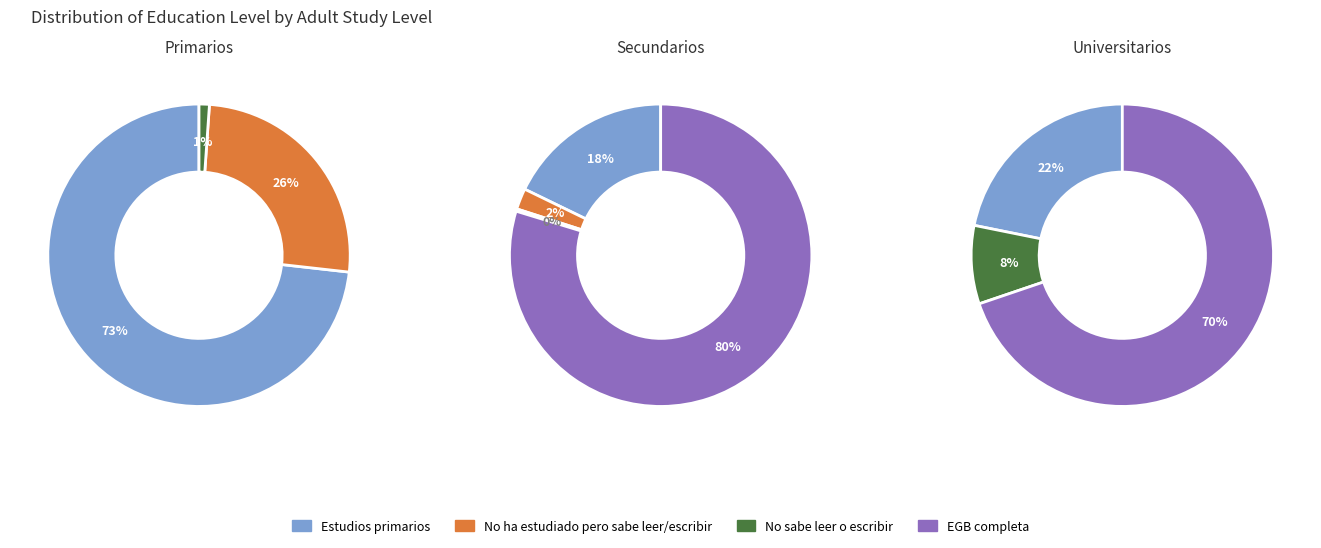

Which series has the largest range (max minus min)?

EGB completa